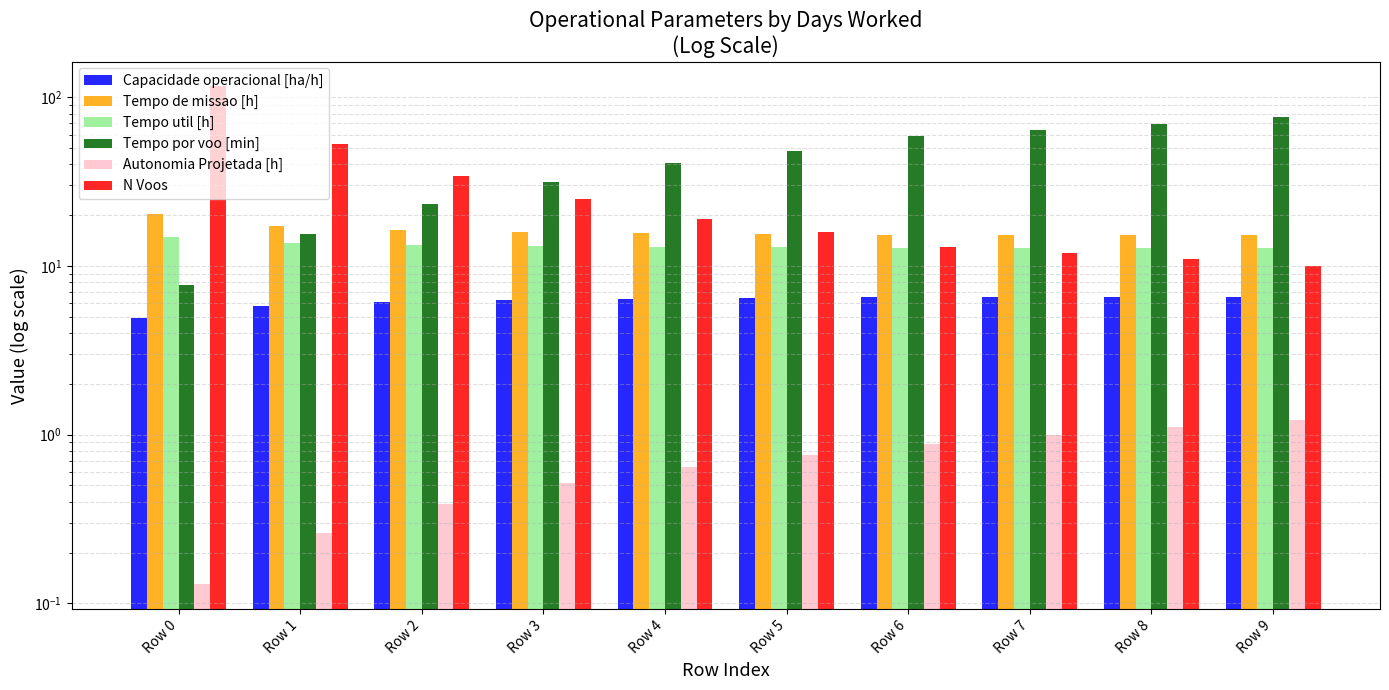

The N Voos series shows 87.0 at Row 1. True or false?

False